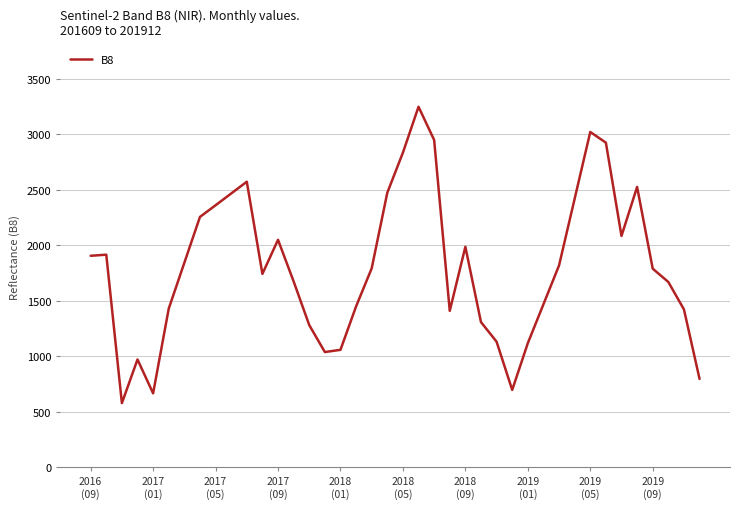

Count the number of categories in the chart.

40